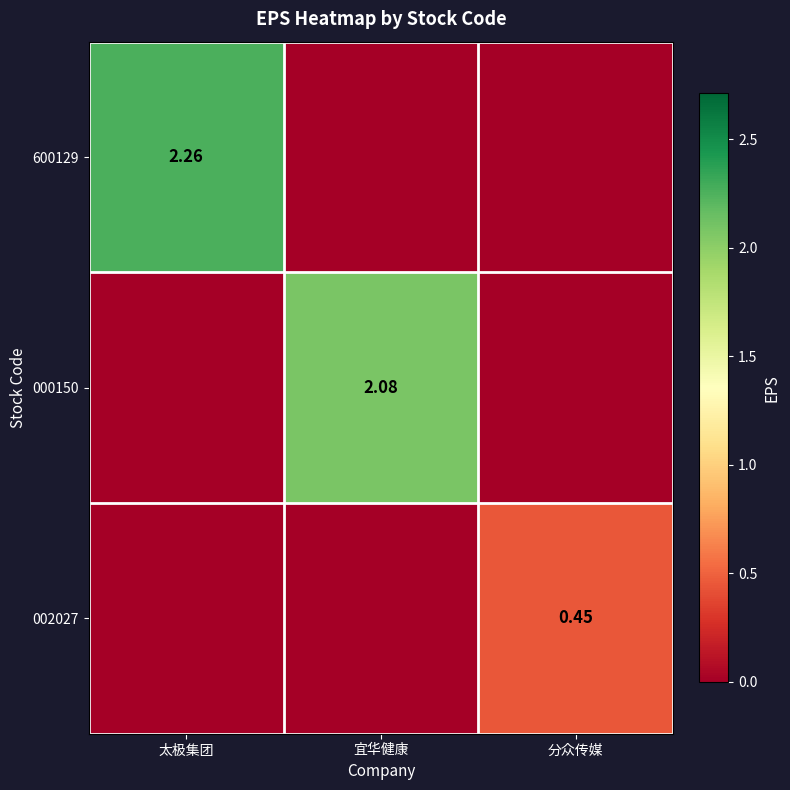

At how many categories does at least one series exceed 1?

2